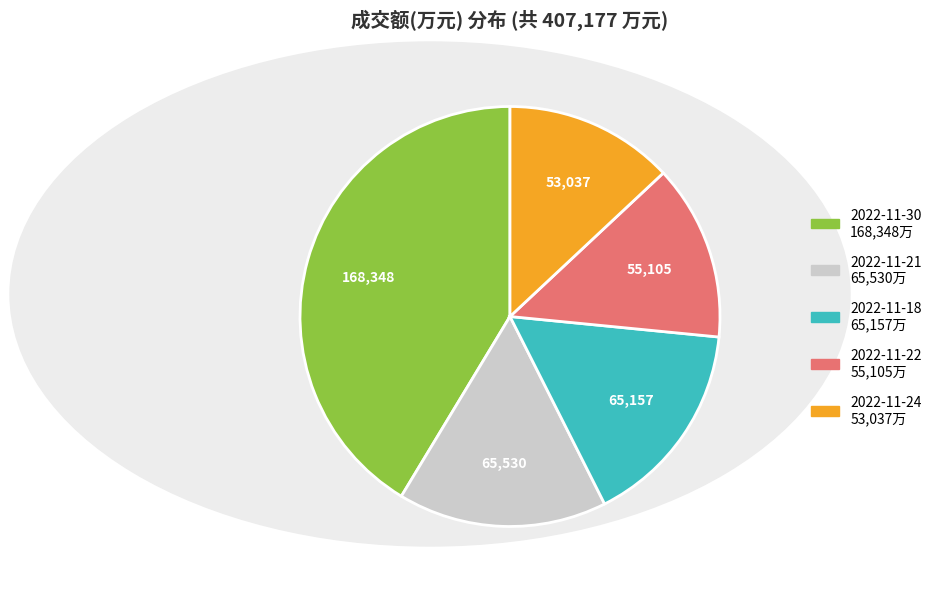

Is there any slice that represents more than half of the pie?

No